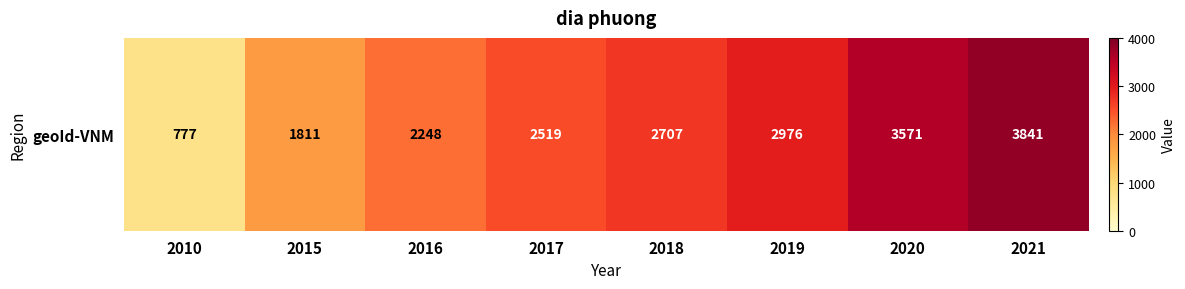

What is the greatest value displayed?

3841